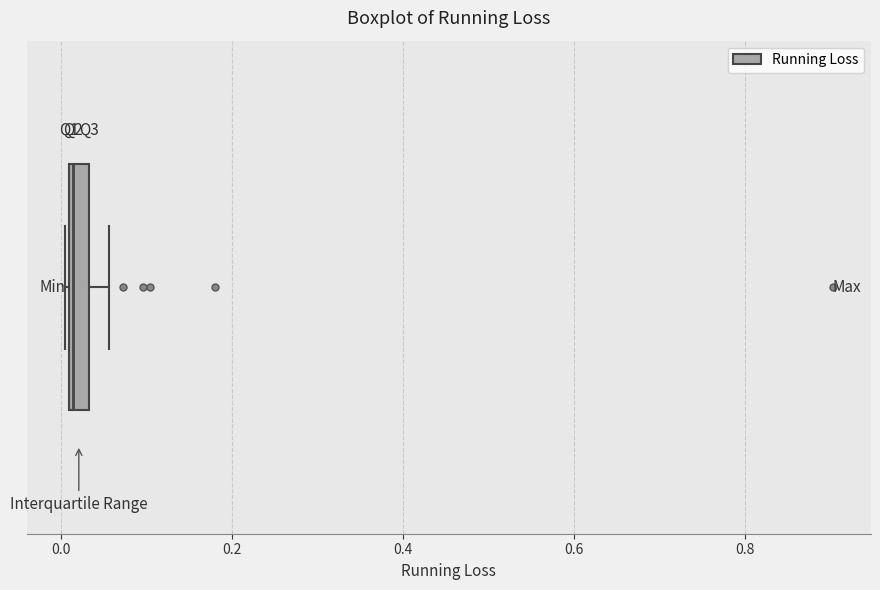

Where does the median line of the box sit on the x-axis? The values are not printed on the chart, so give them approximately, as read against the axis.

0.02